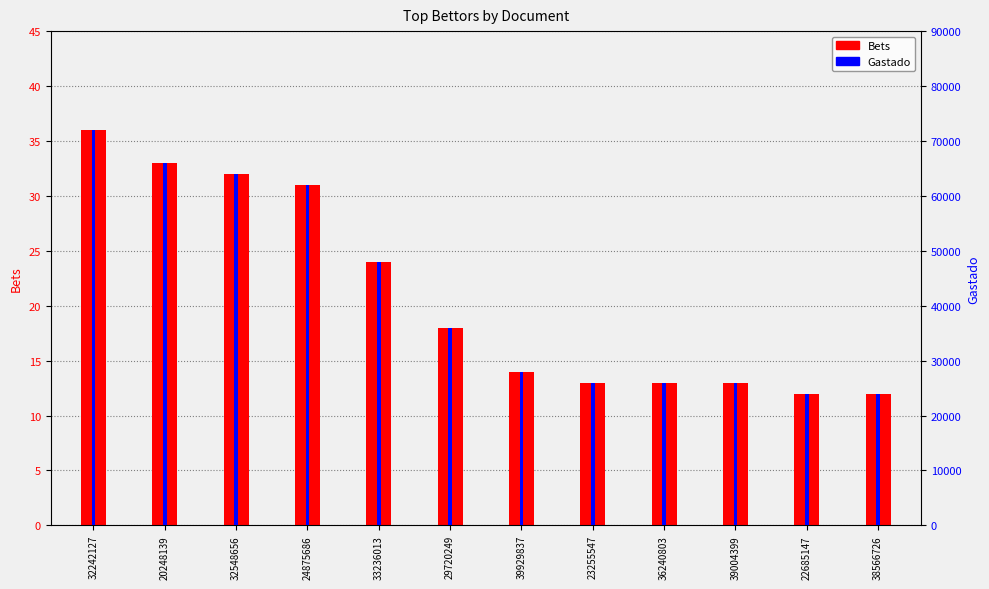

Reading left to right, list all the values displayed in this chart.

Bets: 32242127=36	20248139=33	32548656=32	24875686=31	33236013=24	29720249=18	39929837=14	23255547=13	36240803=13	39004399=13	22685147=12	38566726=12
Gastado: 32242127=72000	20248139=66000	32548656=64000	24875686=62000	33236013=48000	29720249=36000	39929837=28000	23255547=26000	36240803=26000	39004399=26000	22685147=24000	38566726=24000